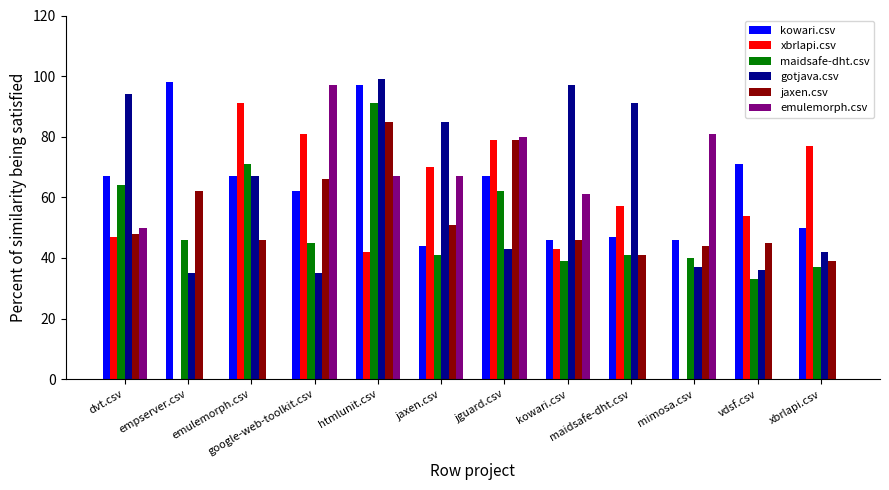

Reading left to right, what are all the values shown in this chart?

kowari.csv: 67.0	98.0	67.0	62.0	97.0	44.0	67.0	46.0	47.0	46.0	71.0	50.0
xbrlapi.csv: 47.0	0.0	91.0	81.0	42.0	70.0	79.0	43.0	57.0	0.0	54.0	77.0
maidsafe-dht.csv: 64.0	46.0	71.0	45.0	91.0	41.0	62.0	39.0	41.0	40.0	33.0	37.0
gotjava.csv: 94.0	35.0	67.0	35.0	99.0	85.0	43.0	97.0	91.0	37.0	36.0	42.0
jaxen.csv: 48.0	62.0	46.0	66.0	85.0	51.0	79.0	46.0	41.0	44.0	45.0	39.0
emulemorph.csv: 50.0	0.0	0.0	97.0	67.0	67.0	80.0	61.0	0.0	81.0	0.0	0.0